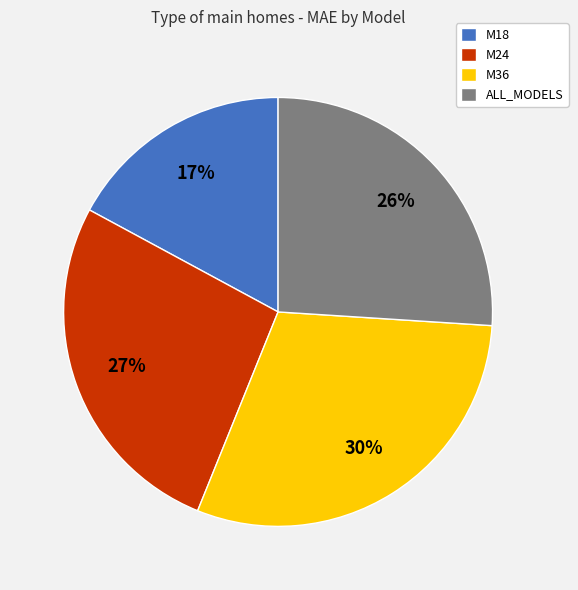

What is the ratio of the value at M36 to the value at ALL_MODELS?

1.2